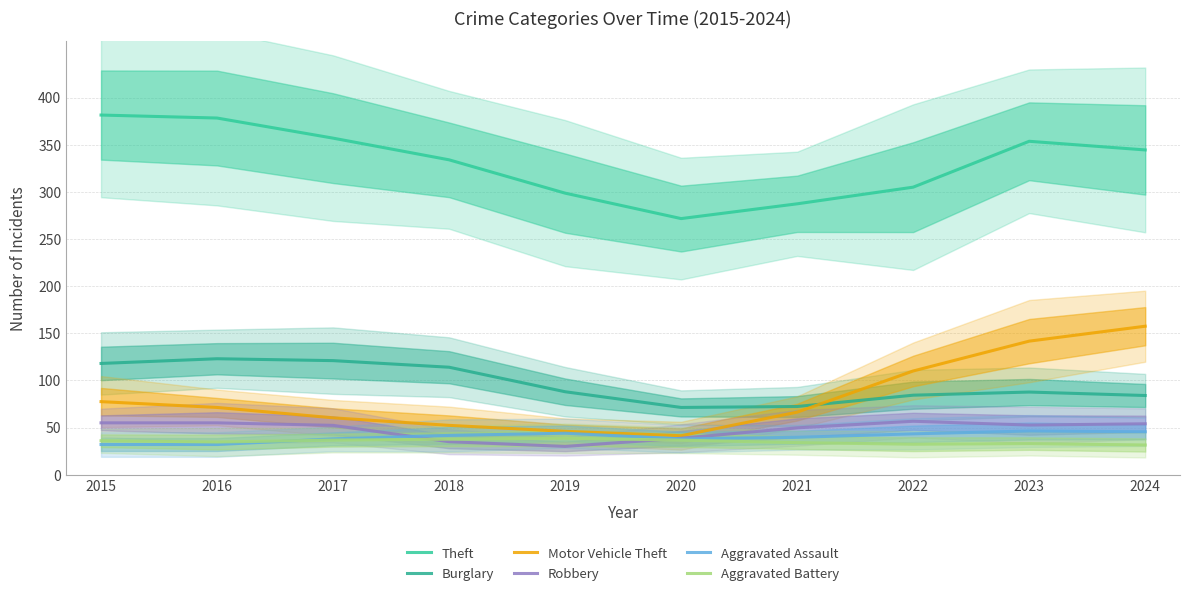

Reading left to right, list all the values displayed in this chart.

Theft: 2015=381.5	2016=378.3	2017=357.0	2018=334.0	2019=298.7	2020=271.7	2021=287.3	2022=305.0	2023=353.7	2024=344.5
Burglary: 2015=118.0	2016=123.0	2017=121.0	2018=114.0	2019=88.0	2020=71.3	2021=72.3	2022=84.3	2023=87.7	2024=84.0
Motor Vehicle Theft: 2015=77.5	2016=71.3	2017=60.3	2018=52.3	2019=46.0	2020=41.3	2021=66.3	2022=110.0	2023=141.7	2024=157.5
Robbery: 2015=55.0	2016=55.0	2017=52.3	2018=35.0	2019=30.0	2020=38.7	2021=49.7	2022=56.7	2023=52.7	2024=54.0
Aggravated Assault: 2015=32.0	2016=32.0	2017=38.0	2018=41.7	2019=44.0	2020=38.0	2021=39.7	2022=43.3	2023=46.3	2024=45.5
Aggravated Battery: 2015=36.0	2016=34.7	2017=36.7	2018=37.7	2019=38.7	2020=36.7	2021=34.0	2022=32.3	2023=33.0	2024=31.5